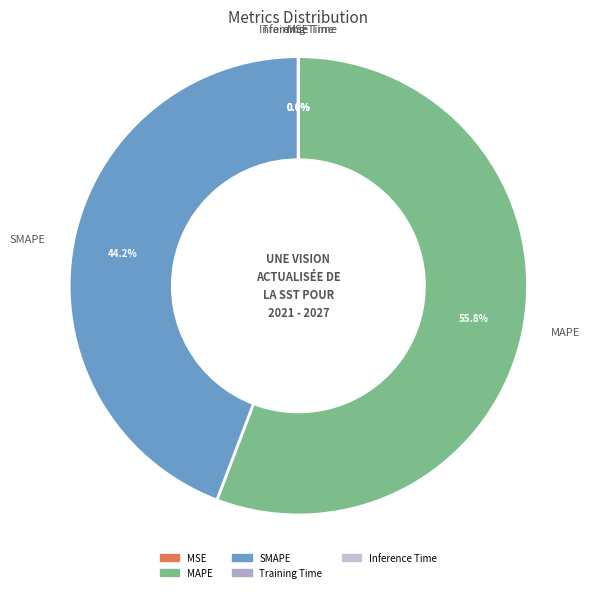

To the nearest percent, what is the difference between the Training Time and MAPE slice percentages?

56%